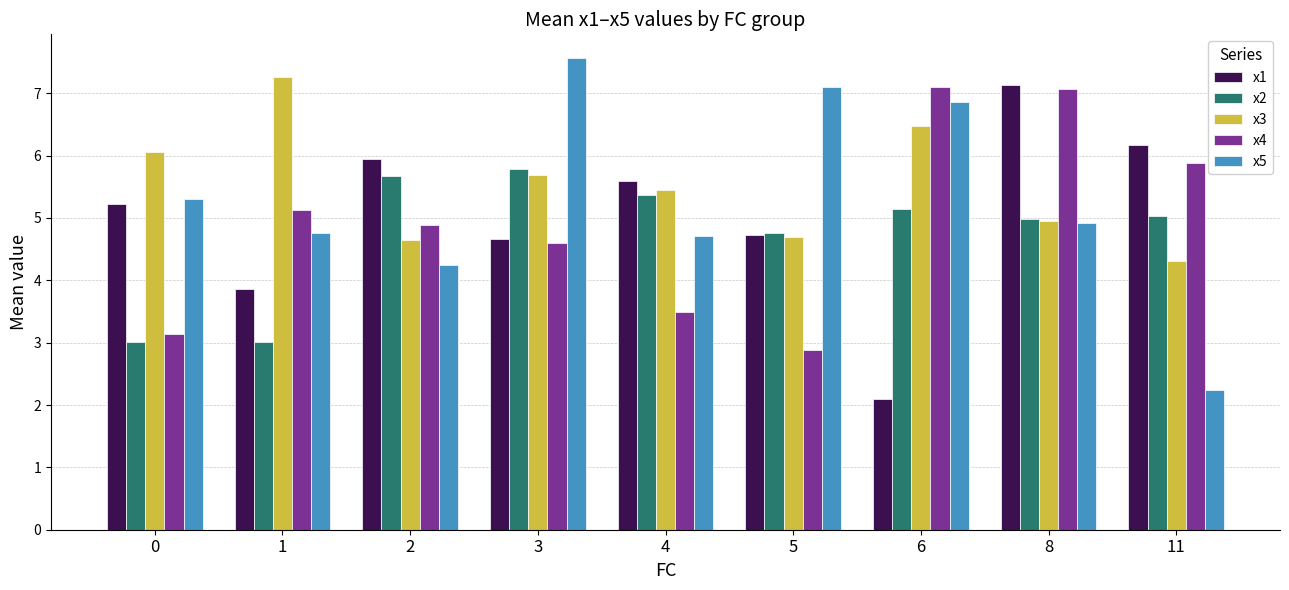

Is the value of x1 at 8 greater than the value of x3 at 5?

Yes